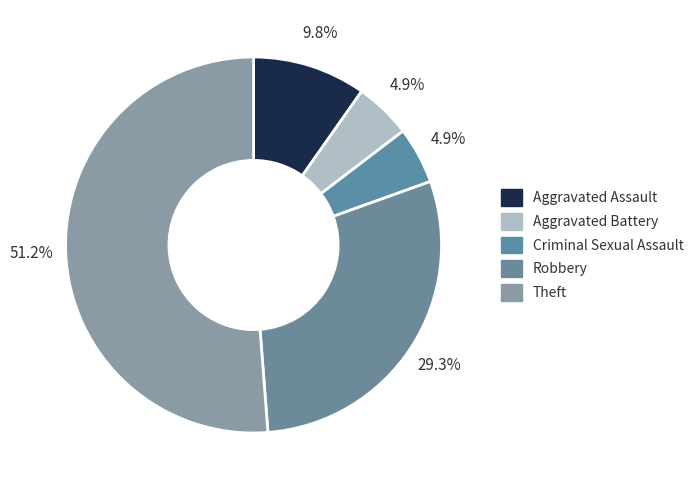

Rank the categories by value from highest to lowest.

Theft, Robbery, Aggravated Assault, Aggravated Battery, Criminal Sexual Assault